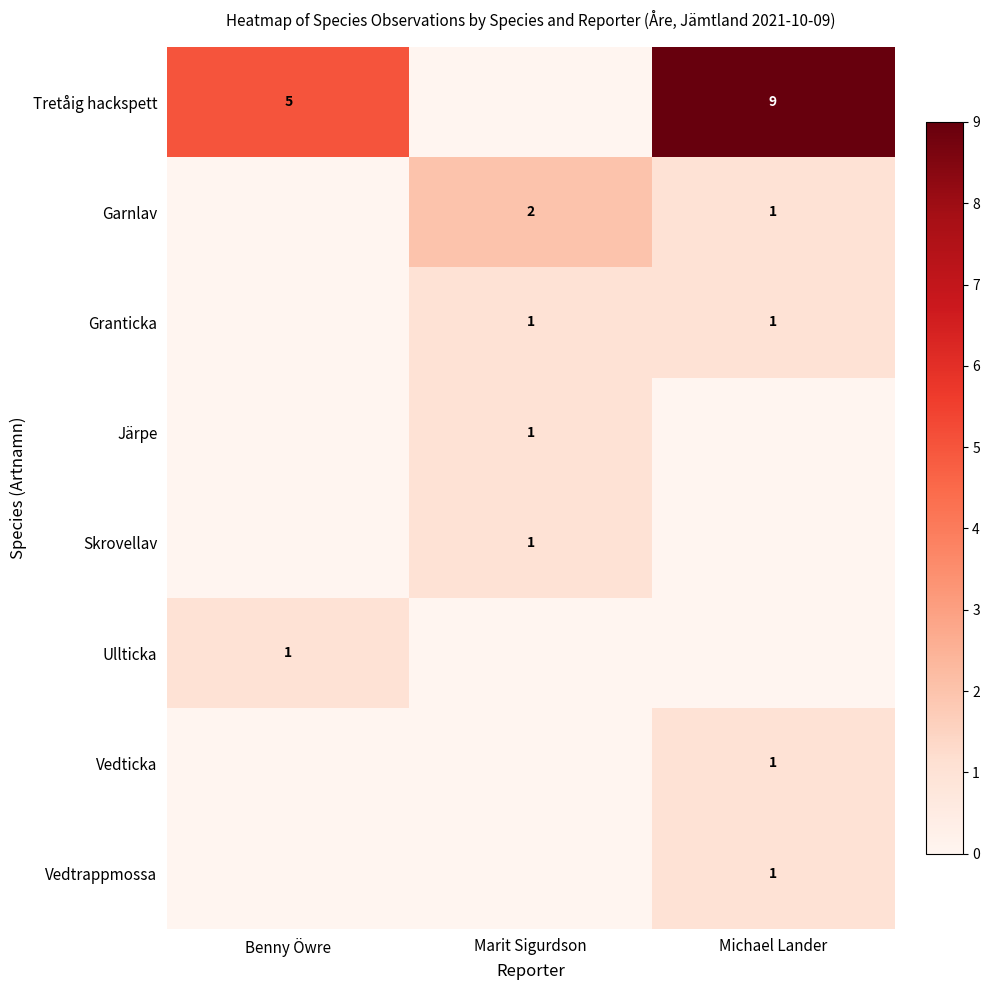

The Tretåig hackspett series shows 3 at Michael Lander. True or false?

False